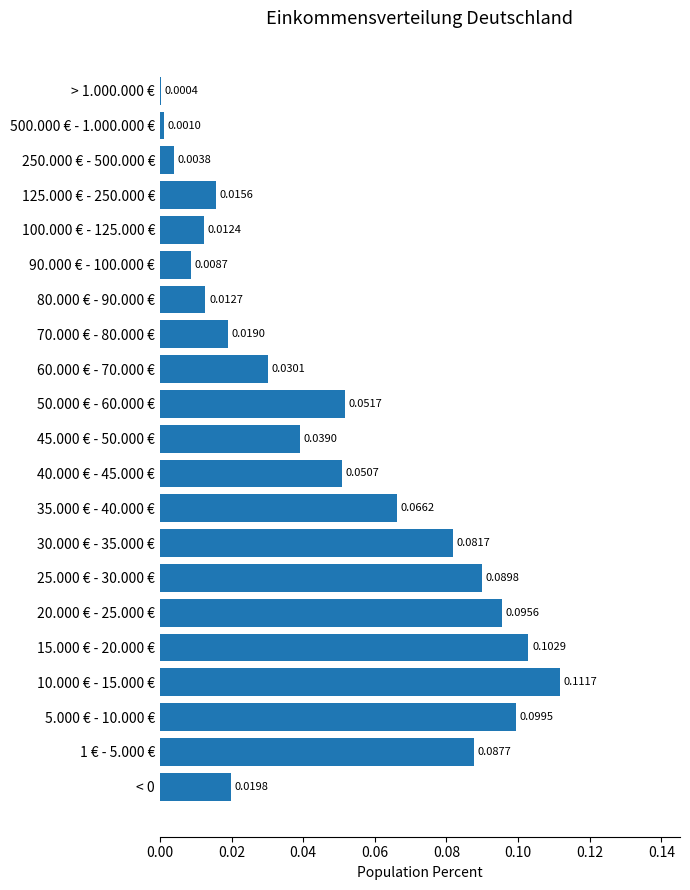

Which has a higher value, 40.000 € - 45.000 € or < 0?

40.000 € - 45.000 €